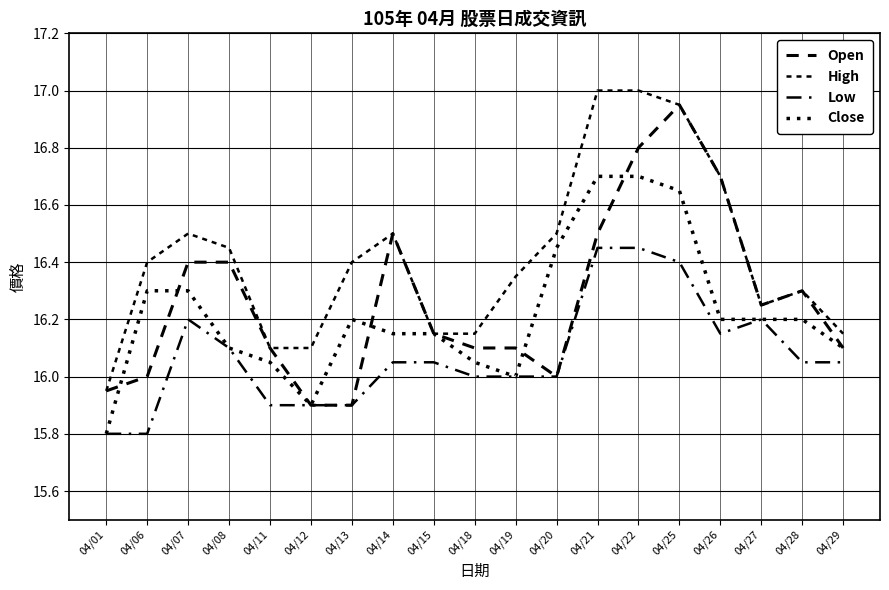

Does the chart display data point markers on the line(s)?

No